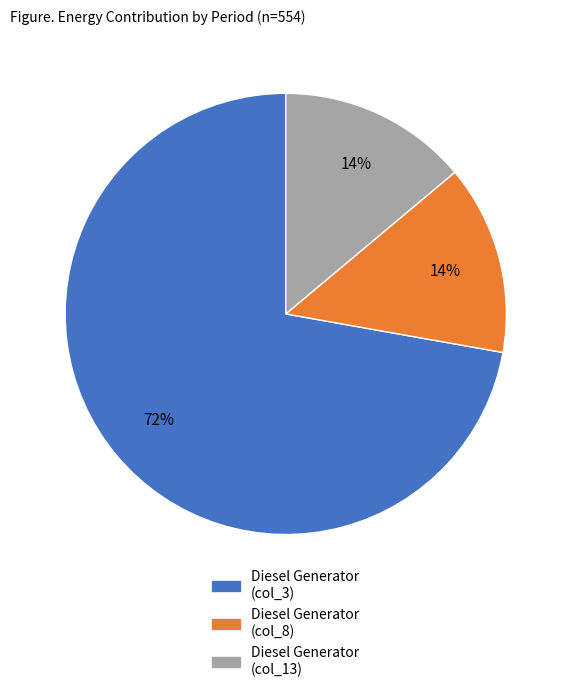

To the nearest percent, what is the difference between the largest and smallest slice percentages?

58%